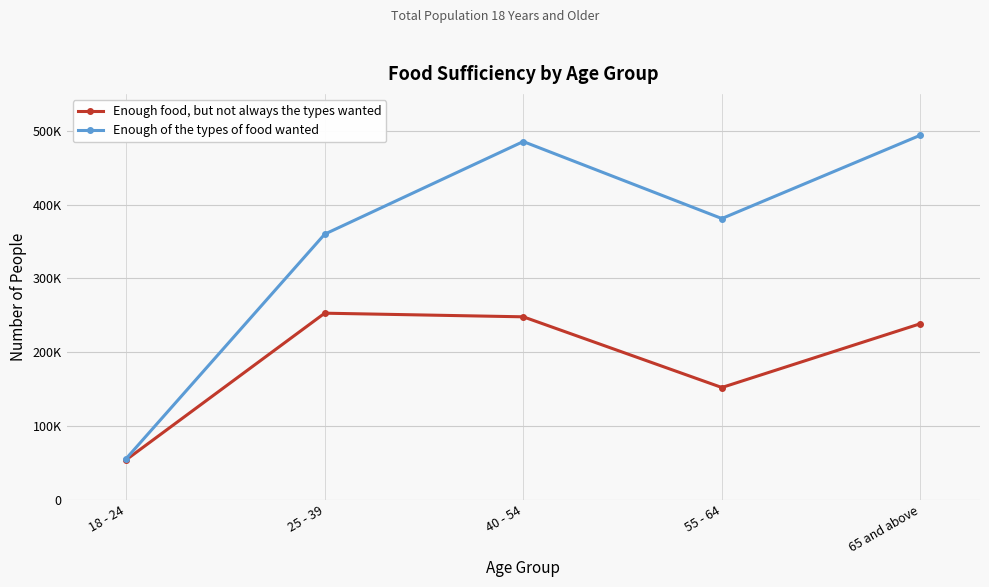

Which category has the lowest value in the Enough food, but not always the types wanted series?

18 - 24